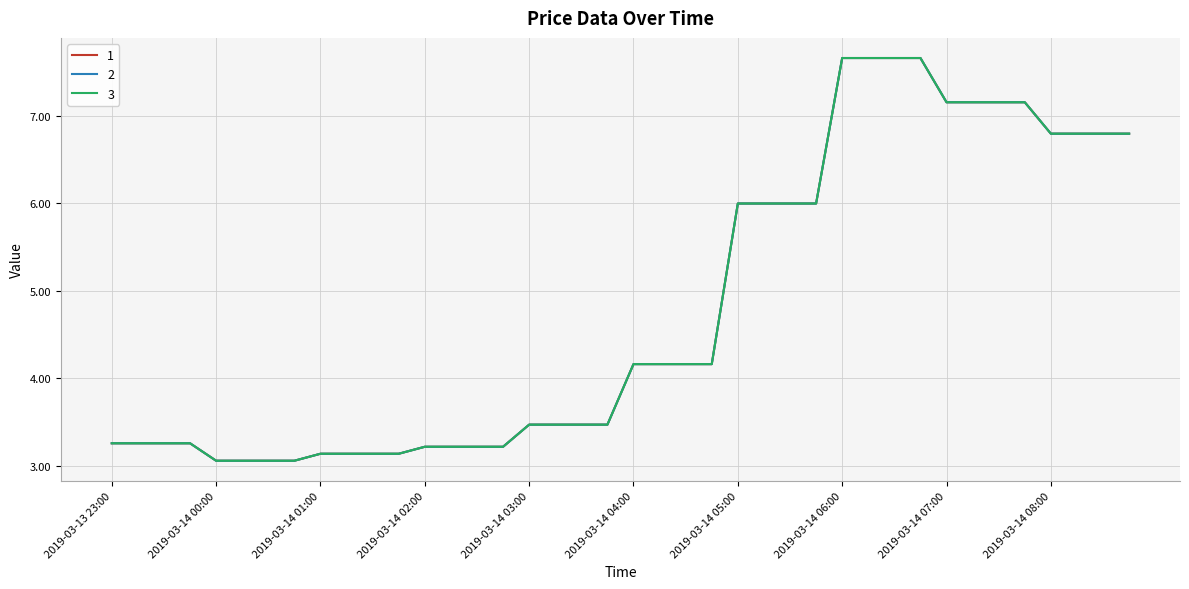

How many lines are shown in the chart?

3